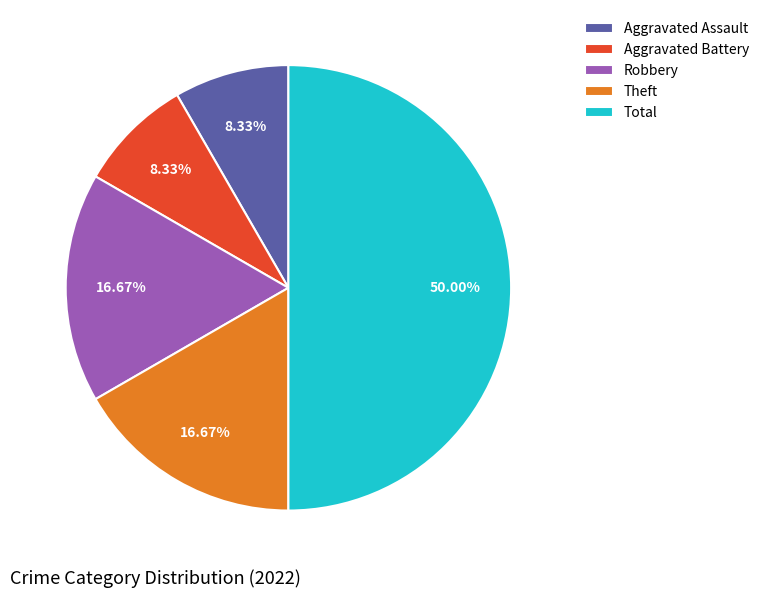

Which category has the biggest portion of the pie?

Total